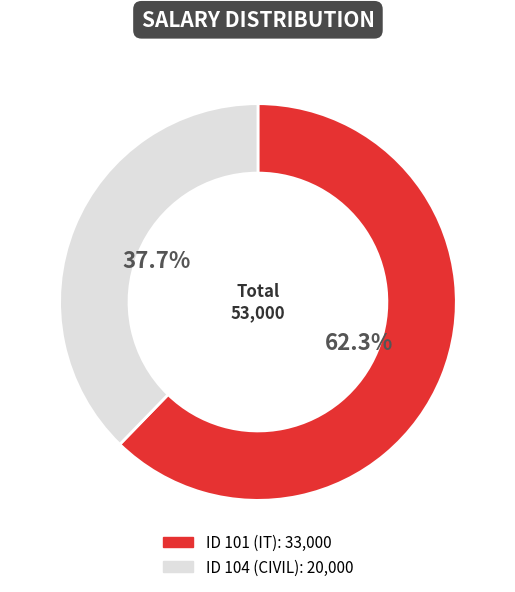

Is there a majority slice in this chart?

Yes